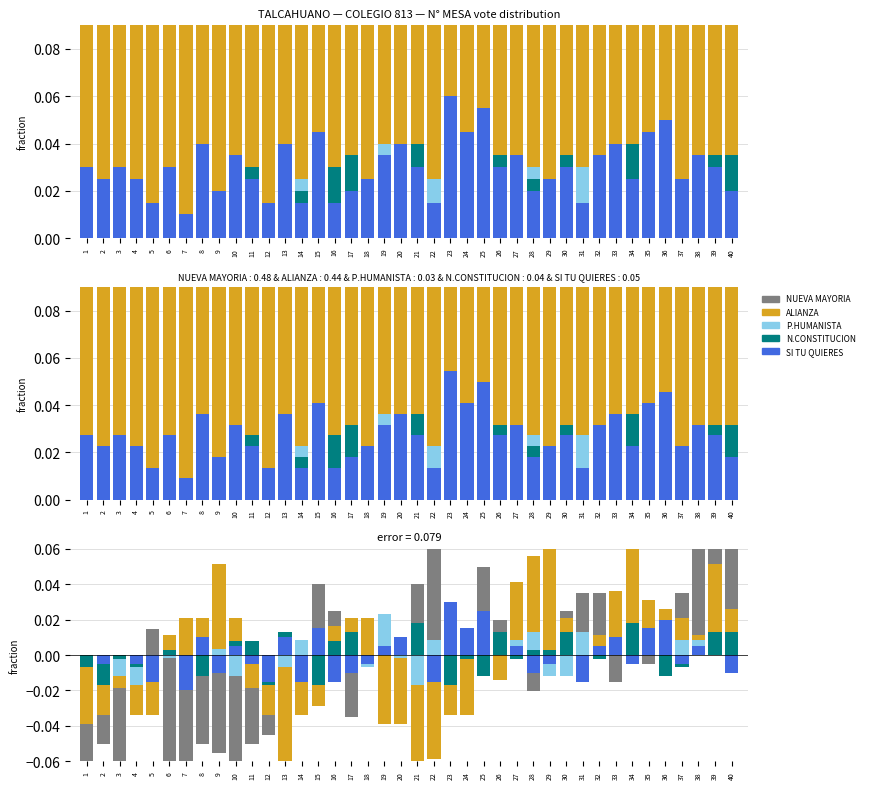

List the labels in order of TOTAL  PARTIDO HUMANISTA value, smallest first.

4, 12, 21, 3, 5, 10, 16, 29, 30, 1, 7, 13, 18, 23, 40, 2, 6, 8, 11, 20, 24, 36, 9, 17, 32, 33, 14, 22, 26, 27, 37, 38, 39, 15, 25, 28, 31, 34, 35, 19